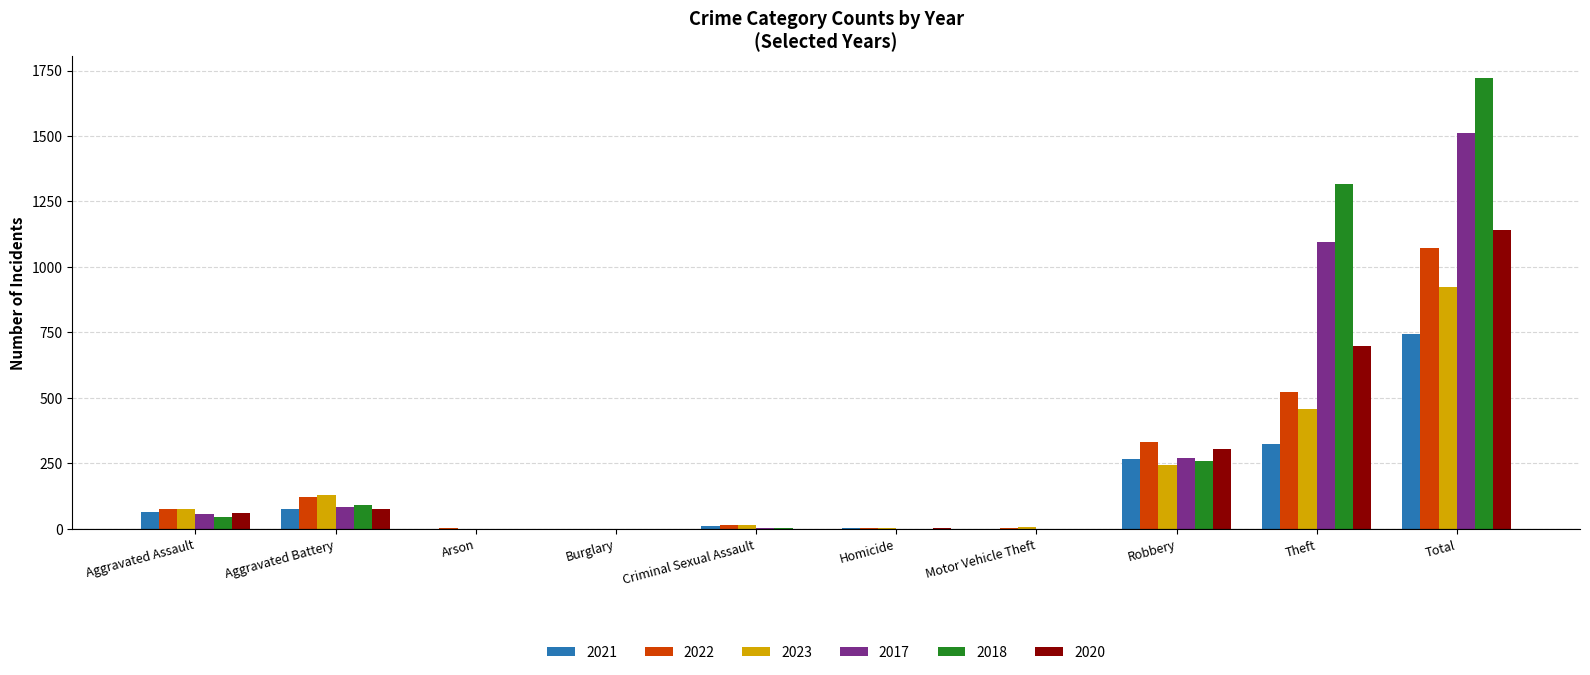

Which series has the largest range (max minus min)?

2018